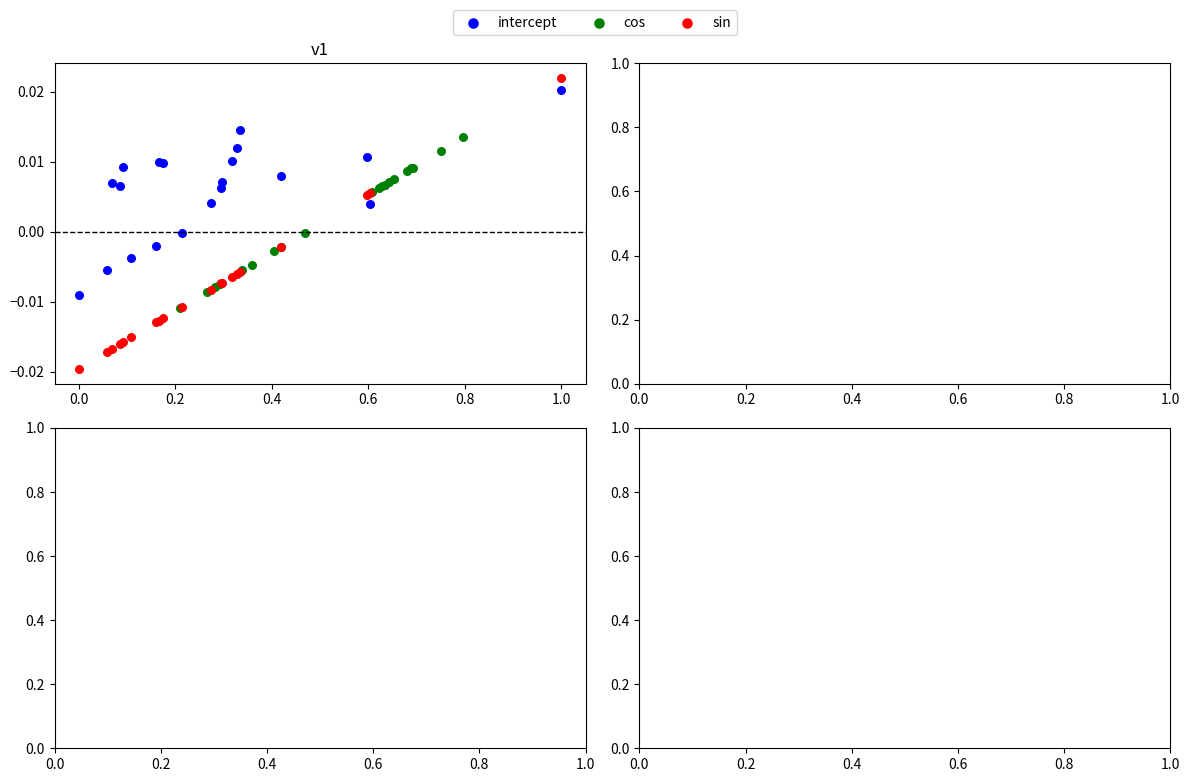

Which series has the widest spread of Y values?

sin